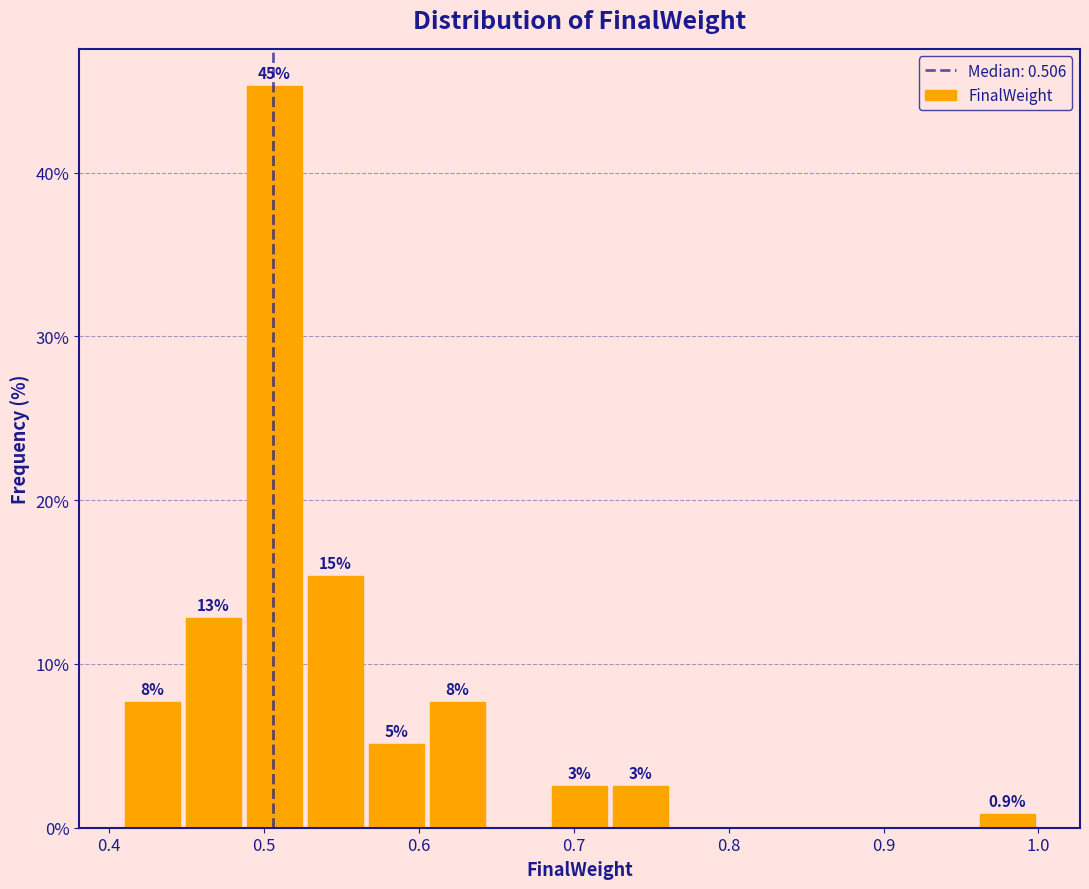

Around what value on the x-axis is the tallest bar? Give the approximate position of its centre, as read against the axis.

0.51